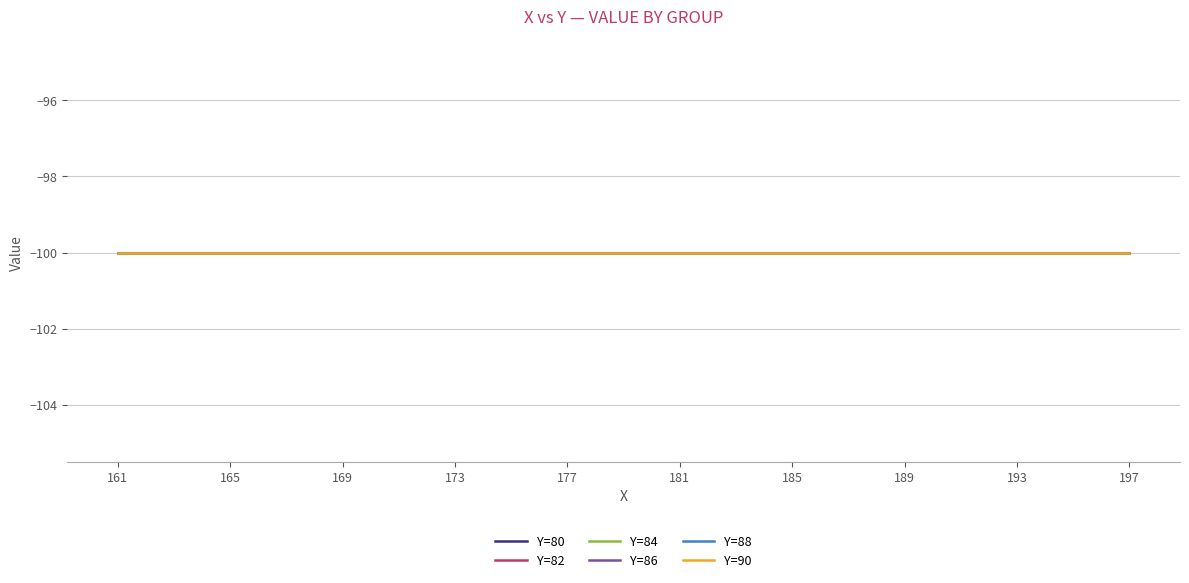

True or false: Y and Value intersect in this chart.

False